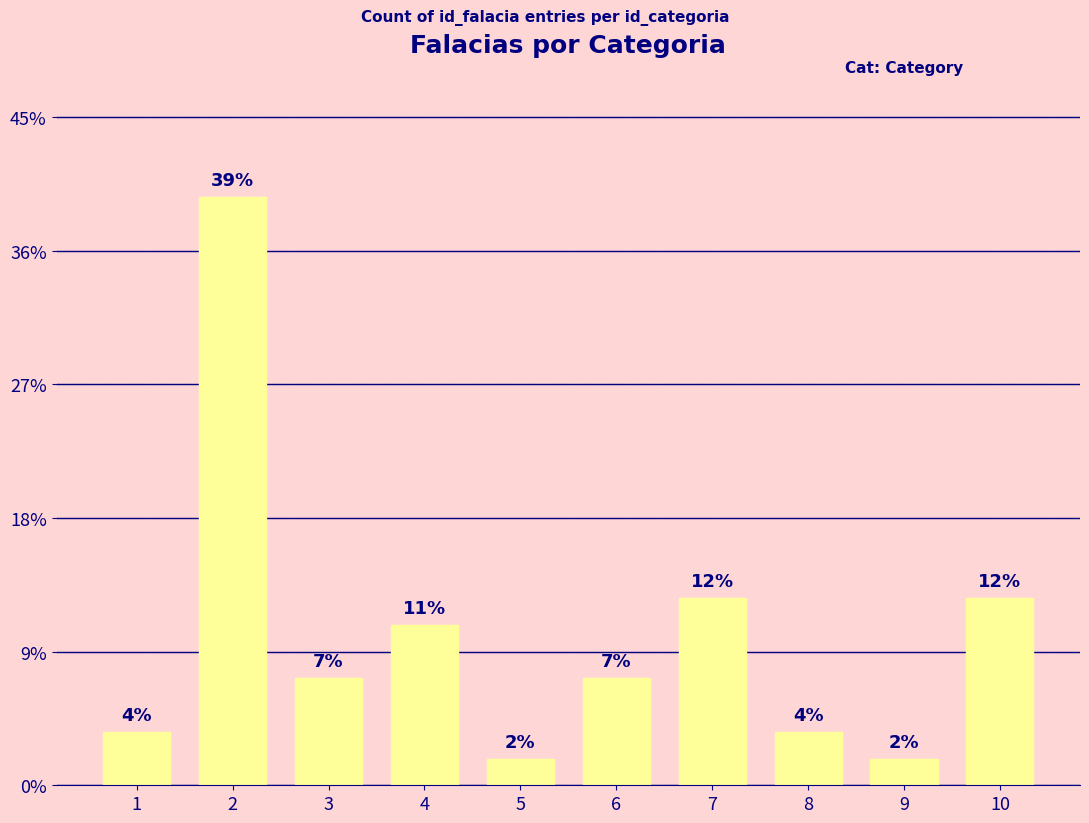

Where is the data nearest to the value 11?

7